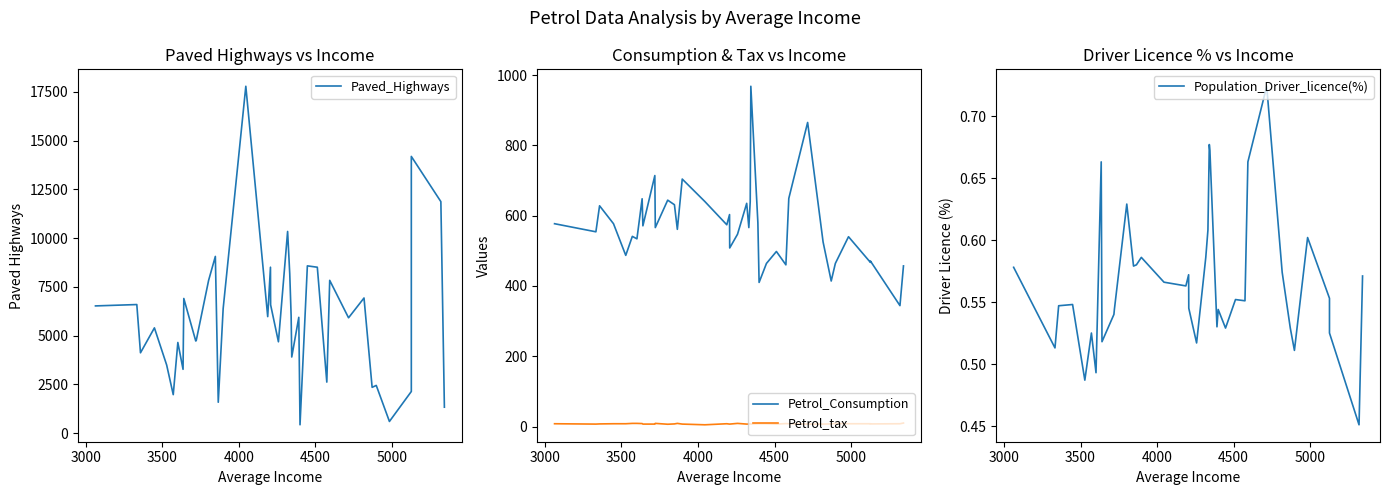

How many data points in Petrol_Consumption are above 566?

18